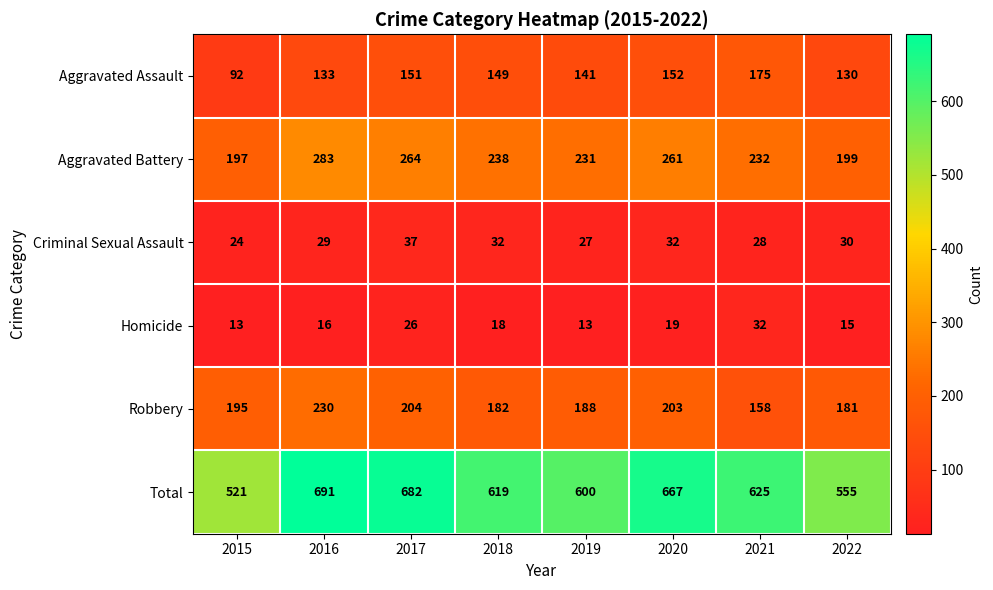

Which series has the largest range (max minus min)?

Total